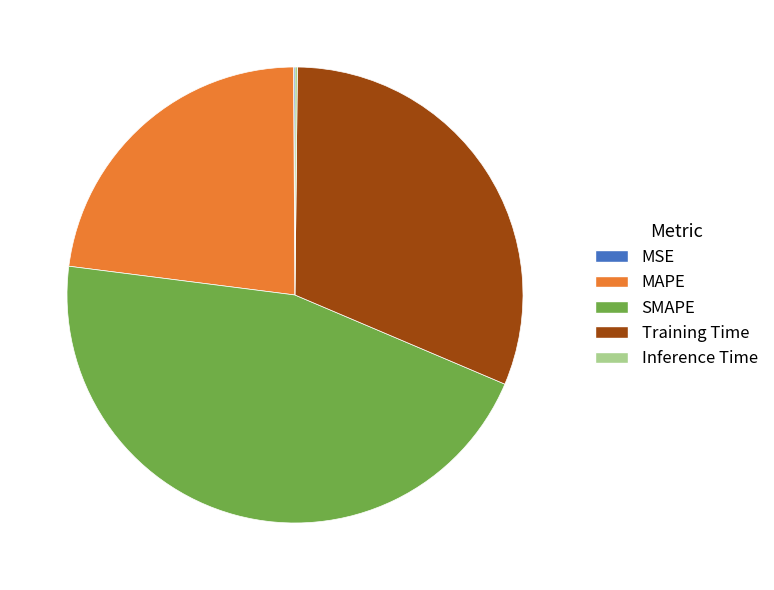

Is SMAPE the majority of the pie?

No